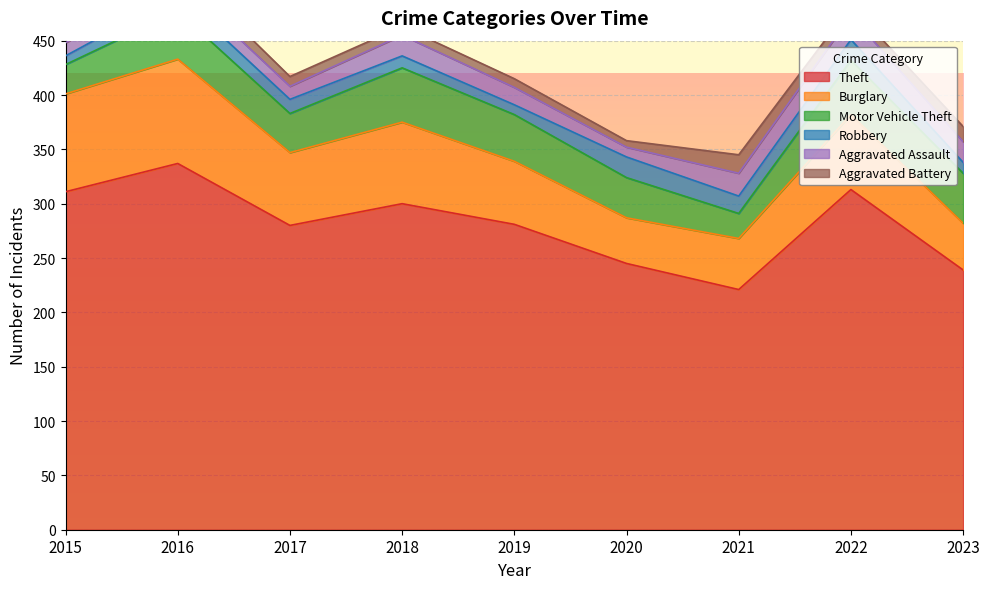

What is the spread (max minus min) of values at 2023?

229